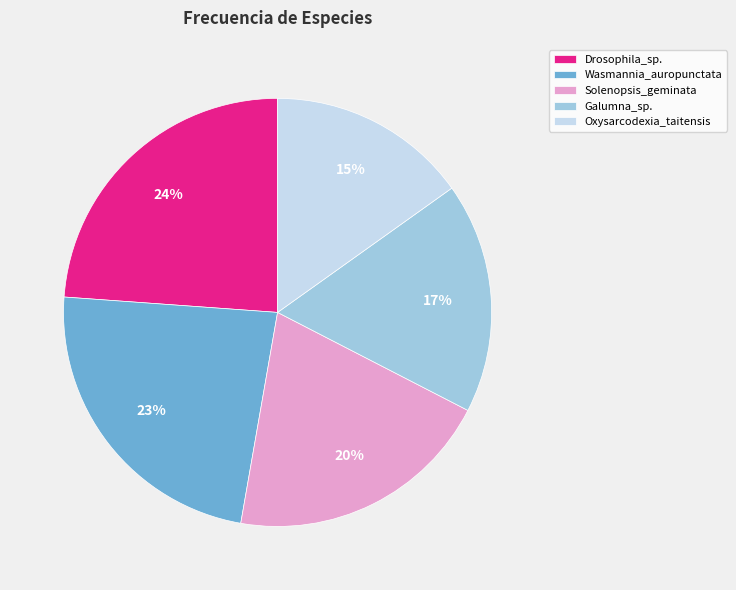

How many segments does this pie chart have?

5